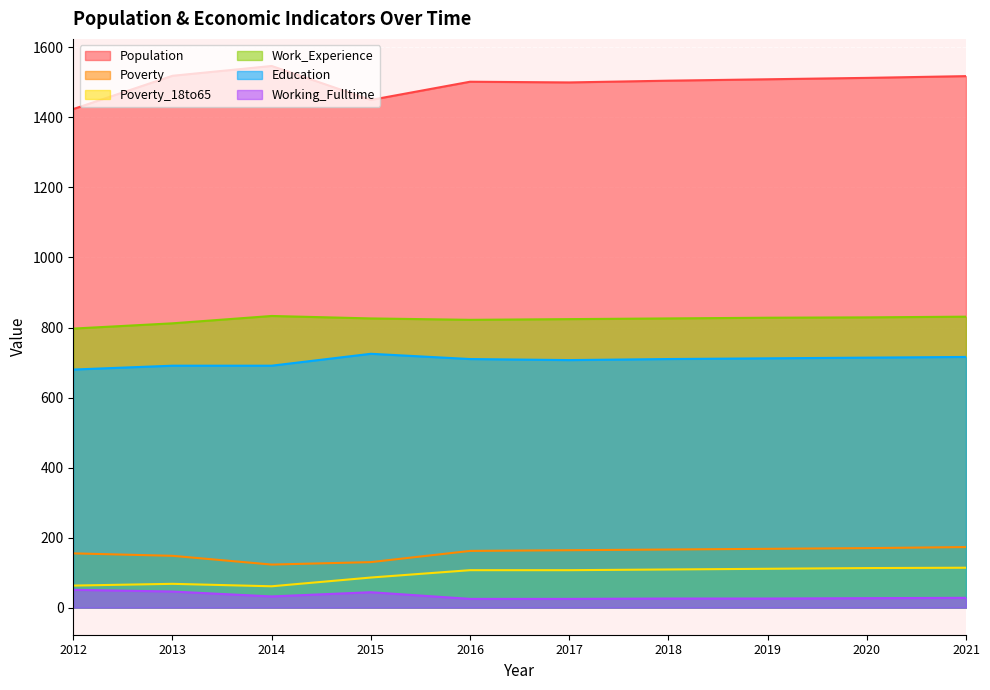

Is it true that Working_Fulltime equals 18 at 2013?

False